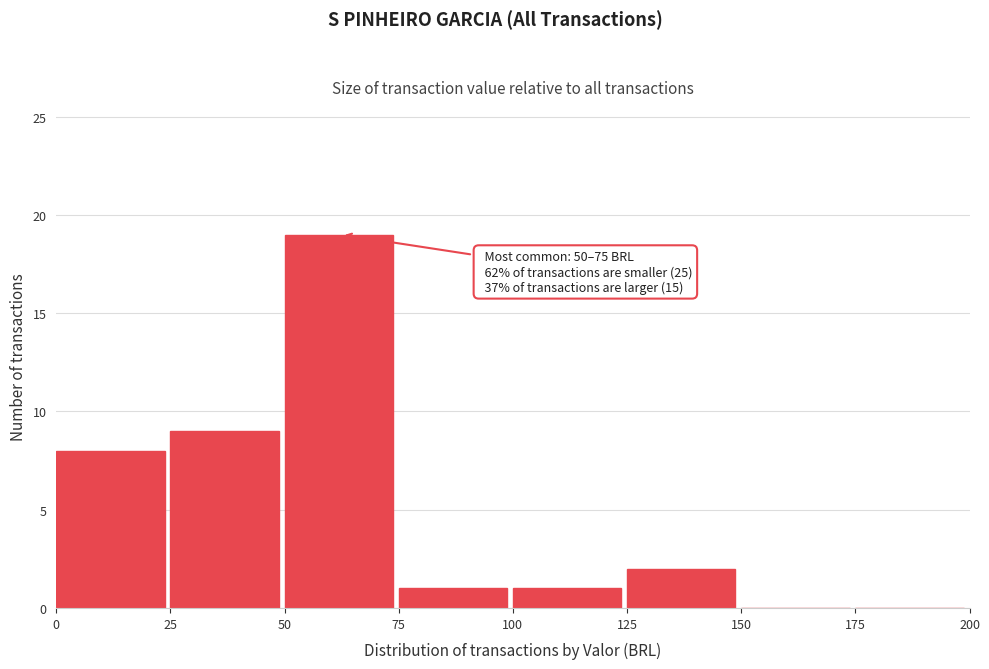

Which range on the x-axis has the tallest bar?

50 to 75